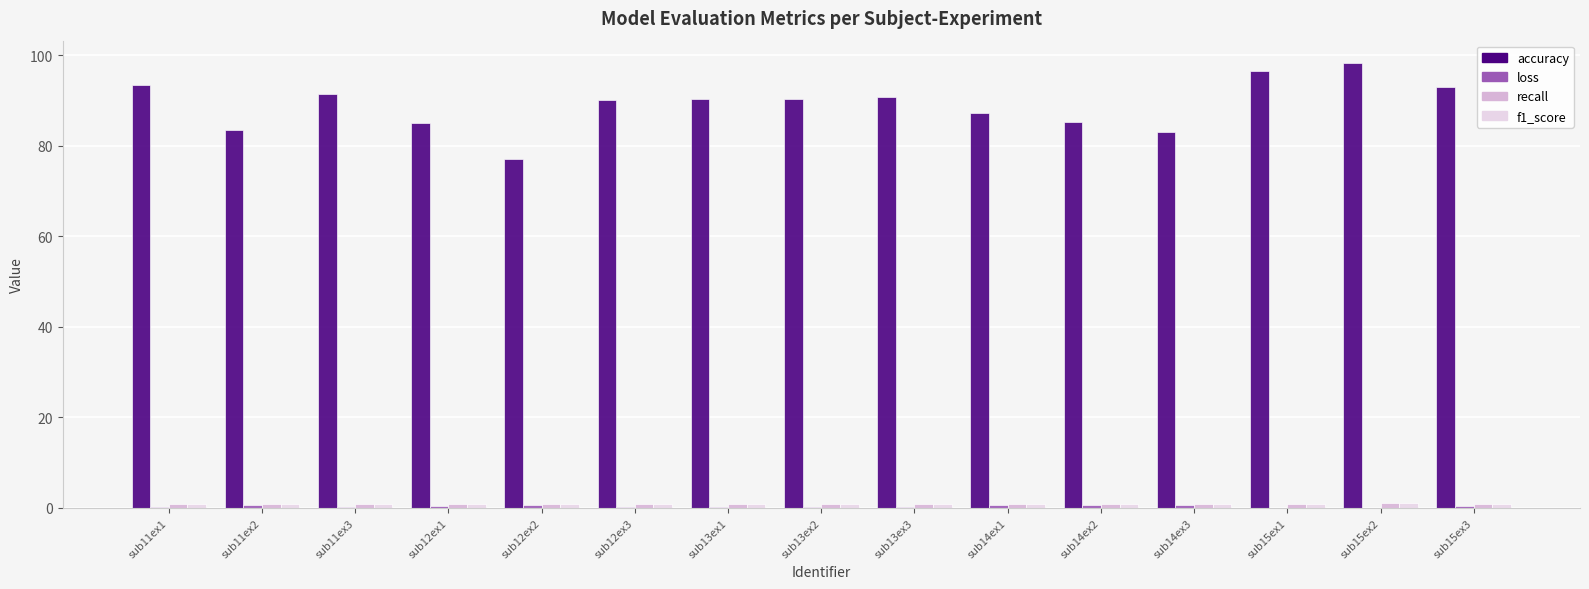

Which series has the largest total across all categories?

accuracy